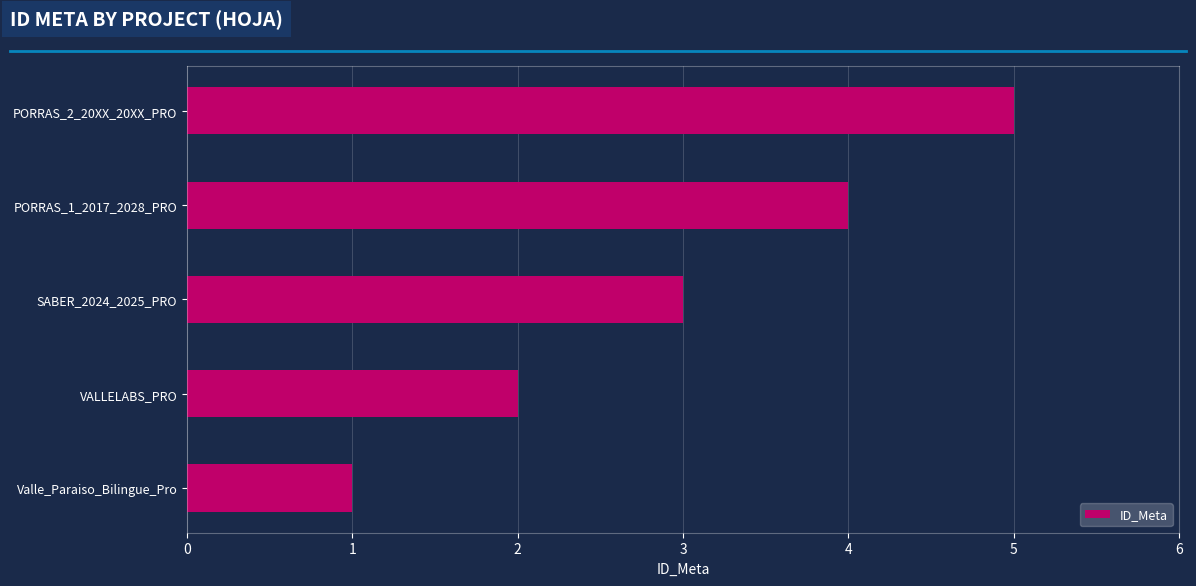

Rank the categories by value from highest to lowest.

PORRAS_2_20XX_20XX_PRO, PORRAS_1_2017_2028_PRO, SABER_2024_2025_PRO, VALLELABS_PRO, Valle_Paraiso_Bilingue_Pro